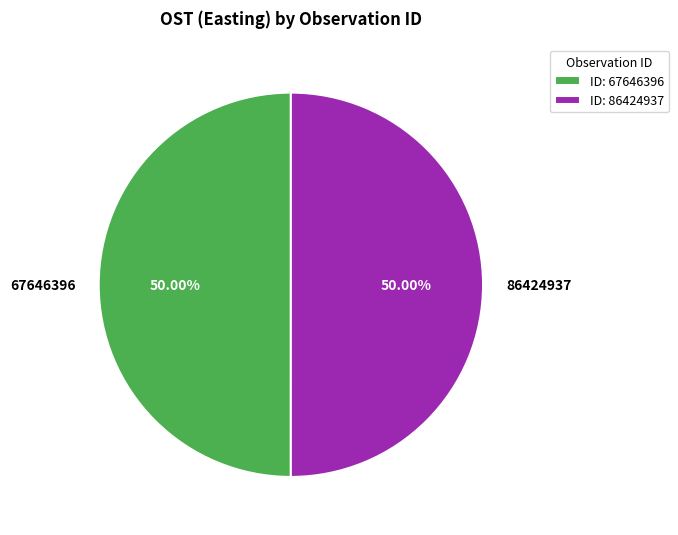

What percentage is the 67646396 slice, to the nearest percent?

50%